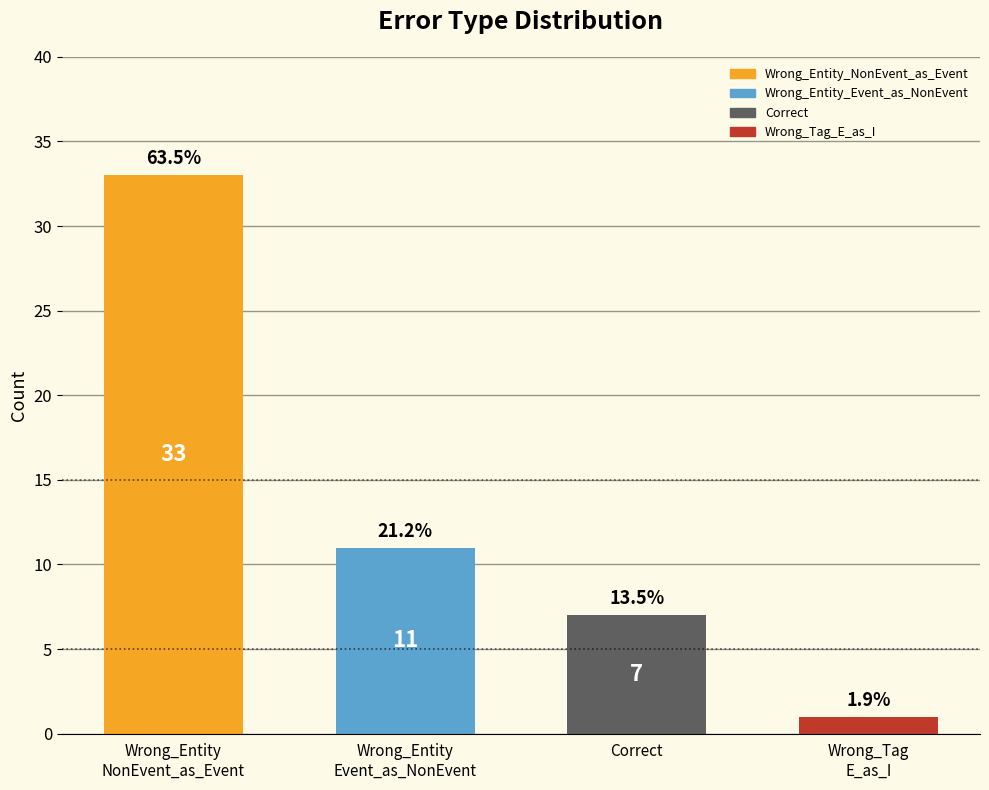

Count the values in the range 7 to 33.

3